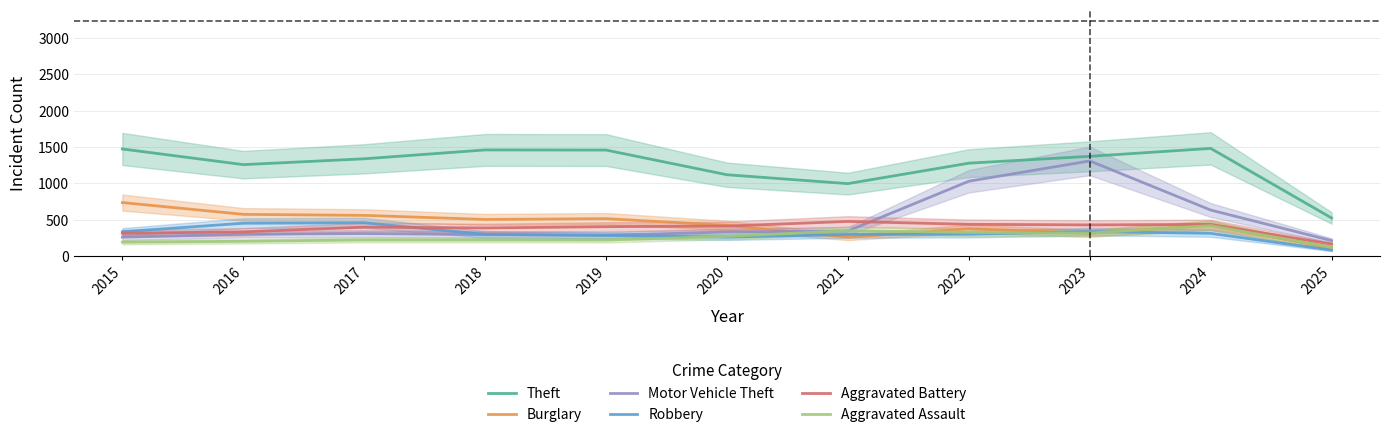

The value of Theft at 2025 is 526. True or false?

True